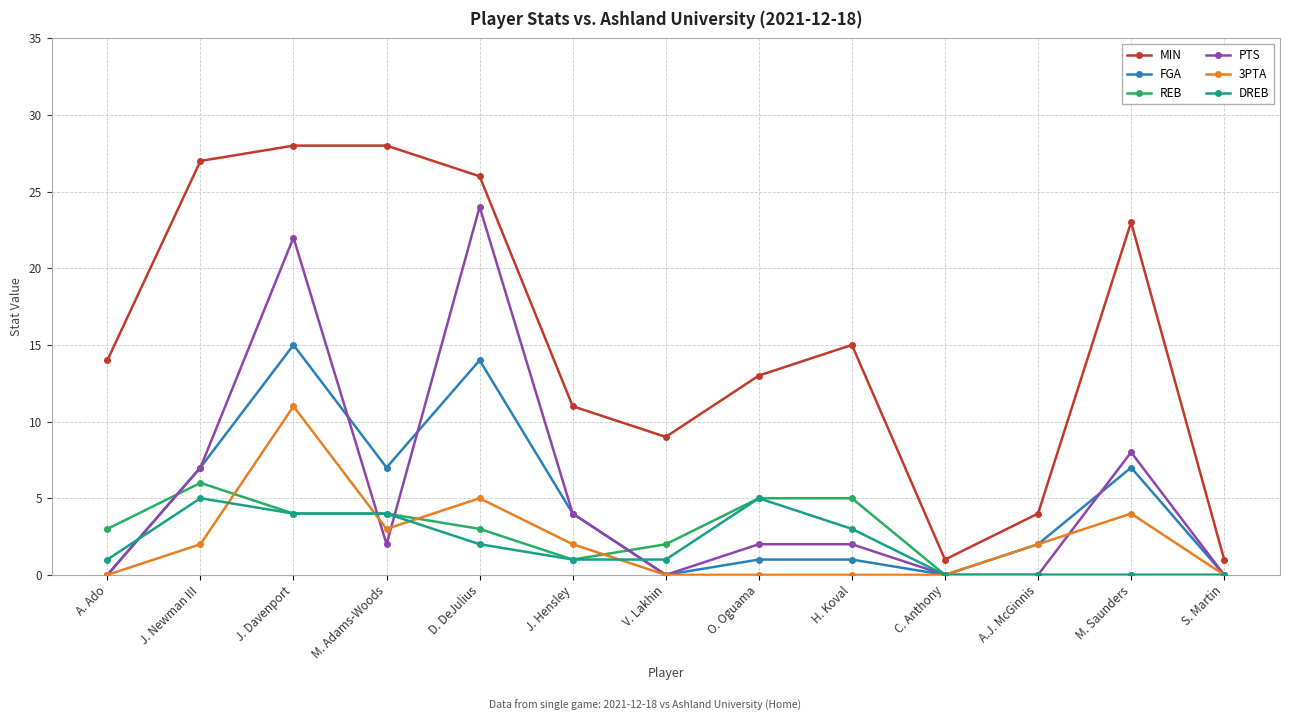

Is it true that 3PTA equals 0 at V. Lakhin?

True